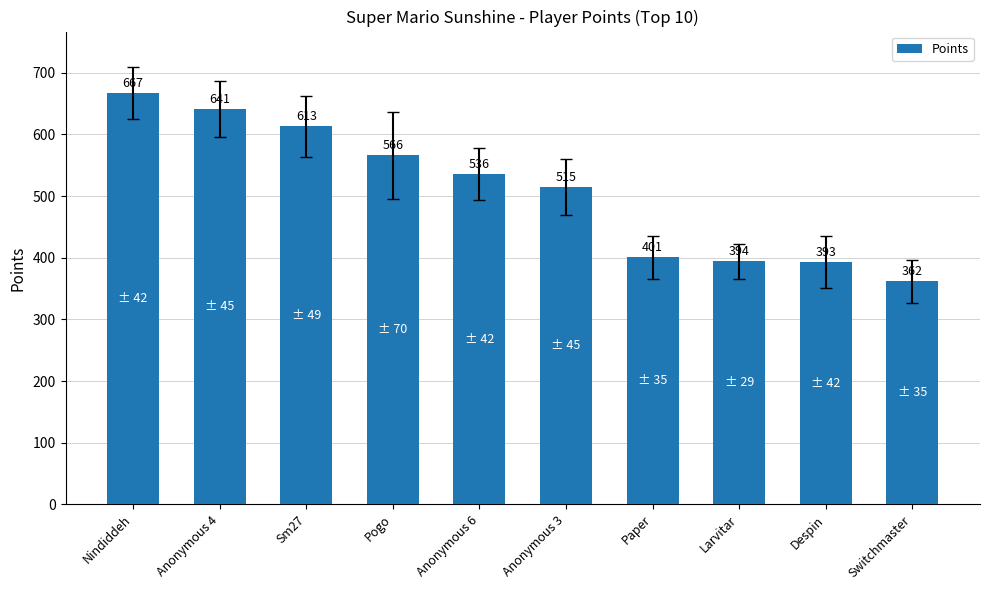

How many bars are there in total?

10